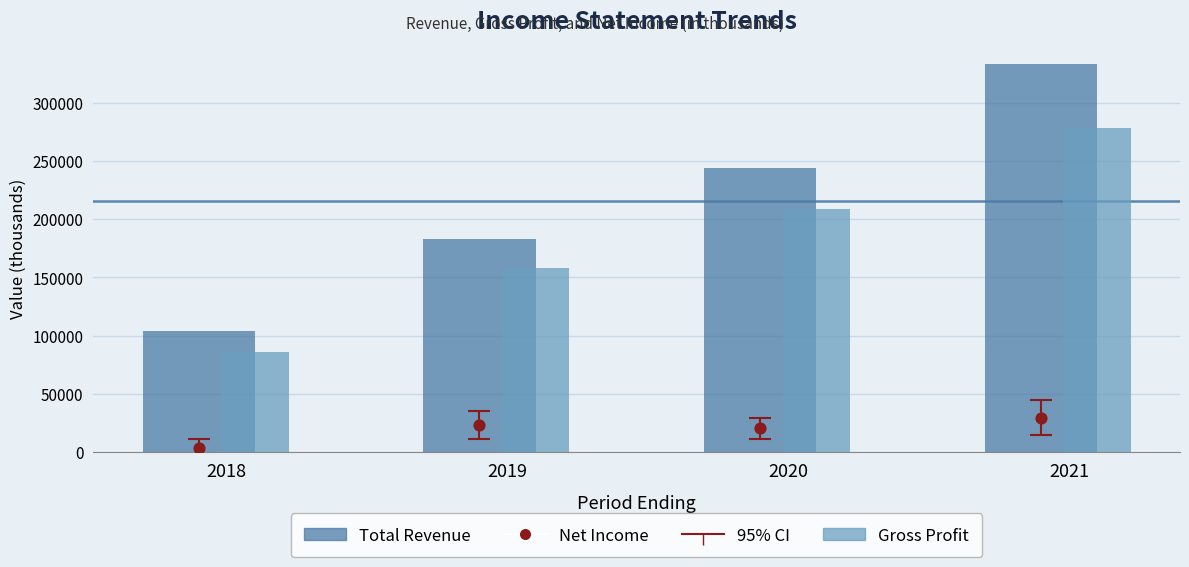

At how many categories does at least one series exceed 132990?

3